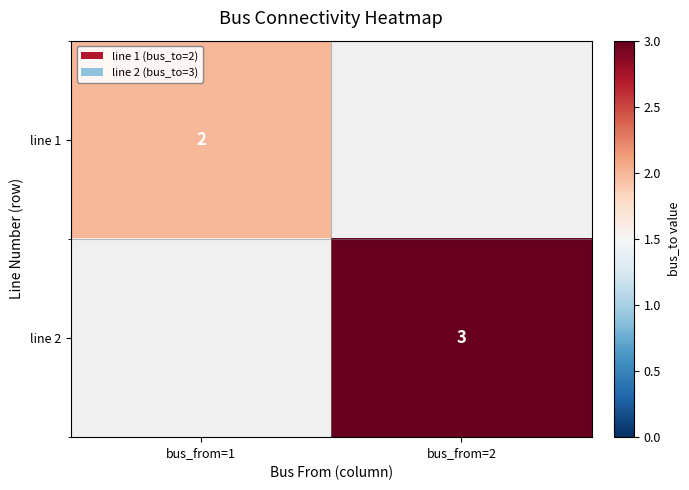

List the series in order of their peak value, lowest first.

line 1, line 2